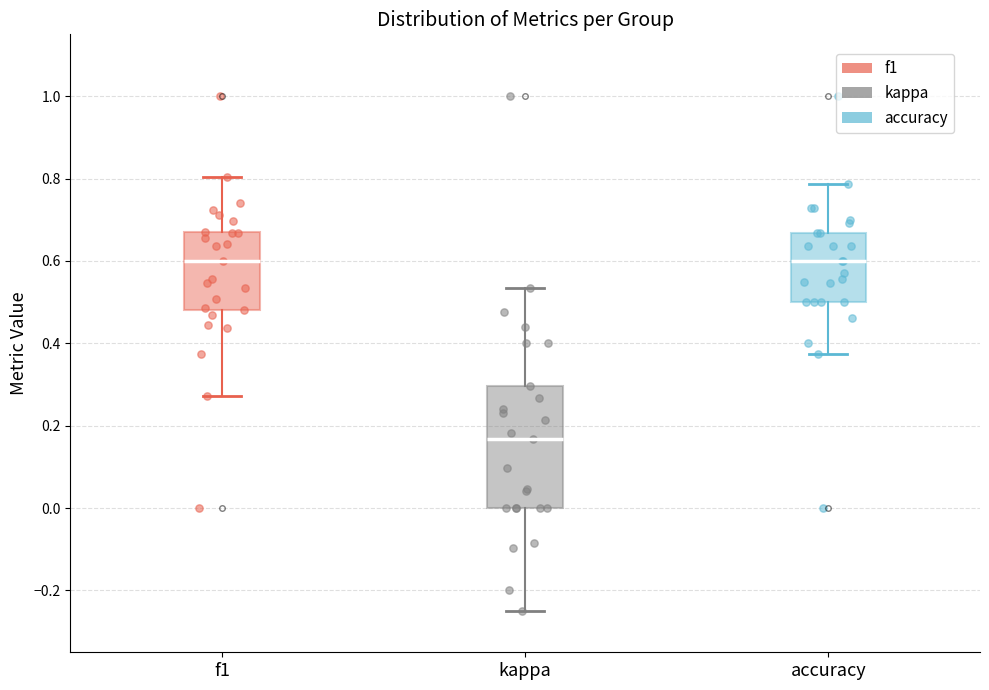

Which box is the tallest, from its lower edge to its upper edge?

kappa